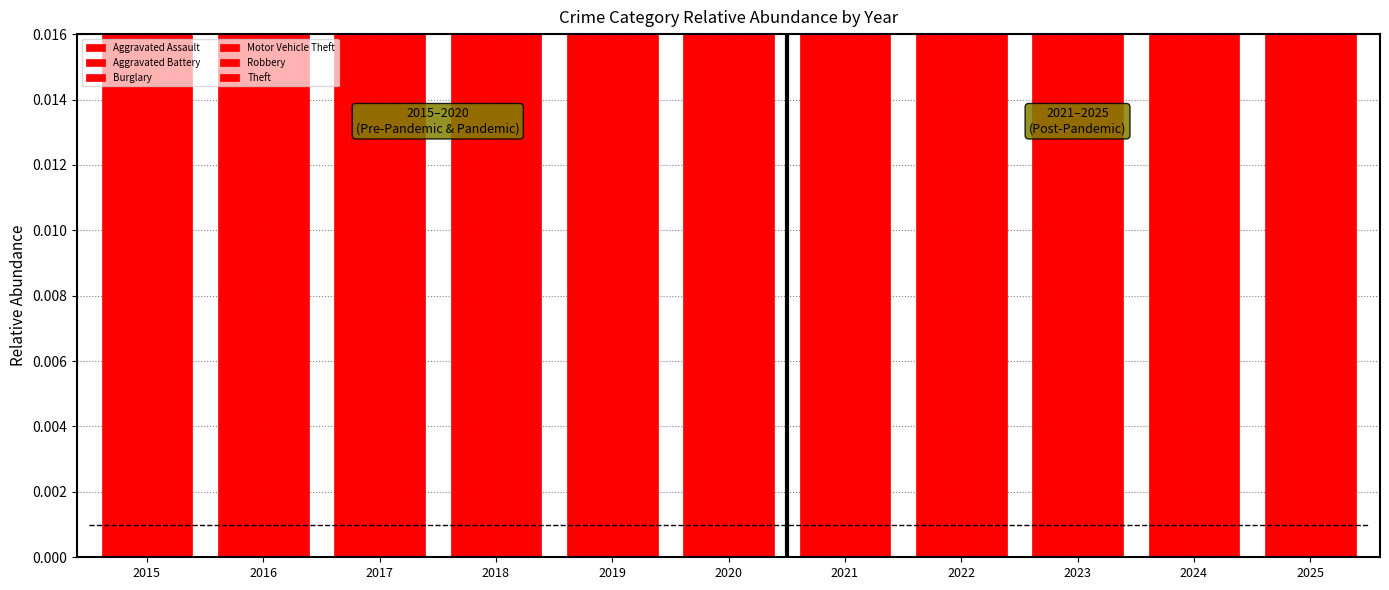

How many bars are there in total?

66